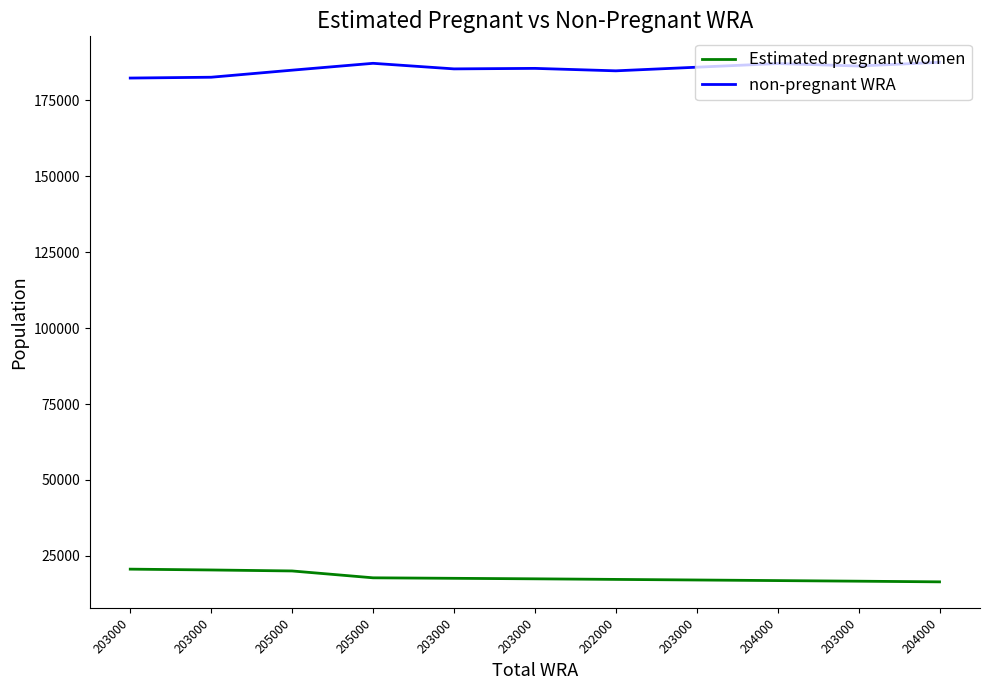

Where does the Estimated pregnant women series first go above 17425?

203000